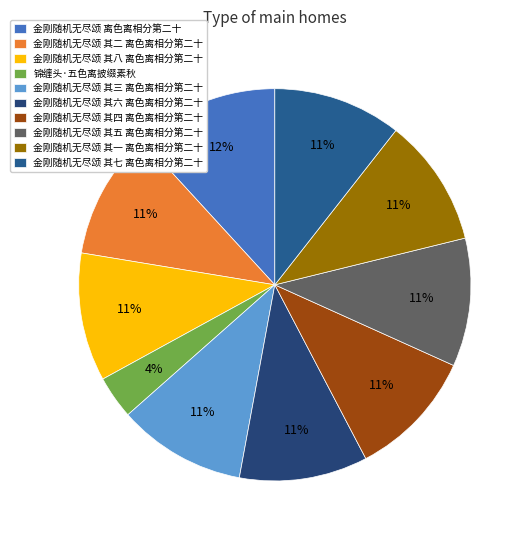

To the nearest percent, what is the difference between the largest and smallest slice percentages?

8%